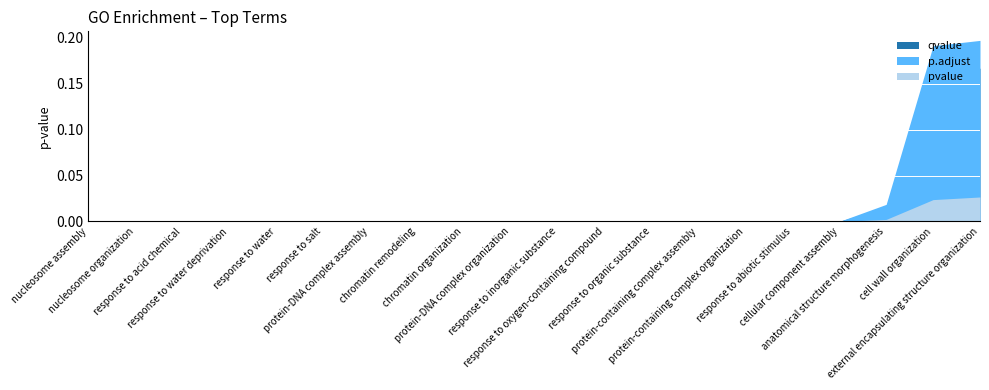

Which label corresponds to the largest value in the chart?

external encapsulating structure organization